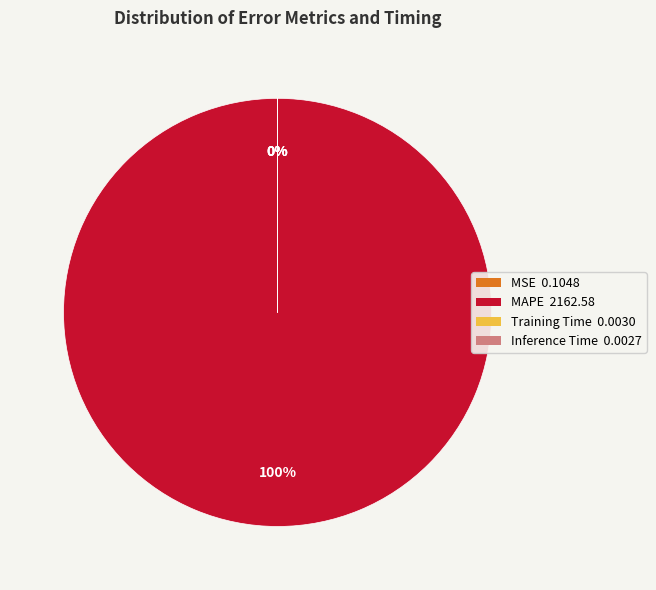

How many segments does this pie chart have?

4